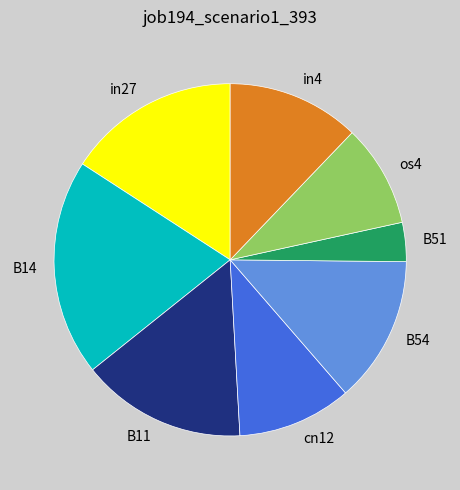

Is the sum of os4 and in27 greater than half?

No